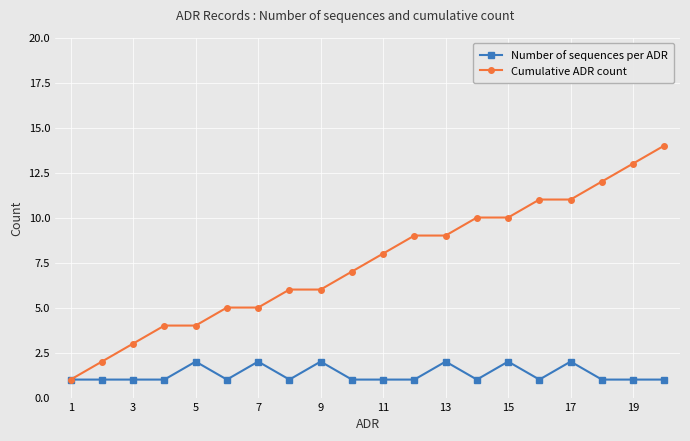

How many lines are shown in the chart?

2